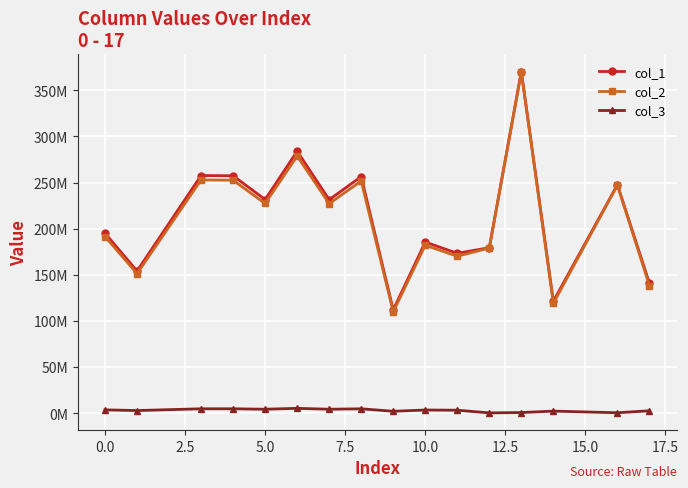

Which series has the largest range (max minus min)?

col_2